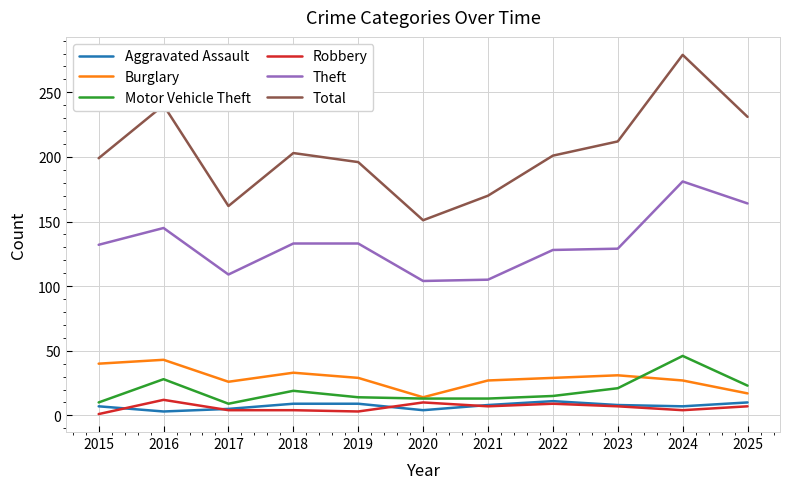

Is the value of Aggravated Assault at 2016 greater than the value of Theft at 2015?

No